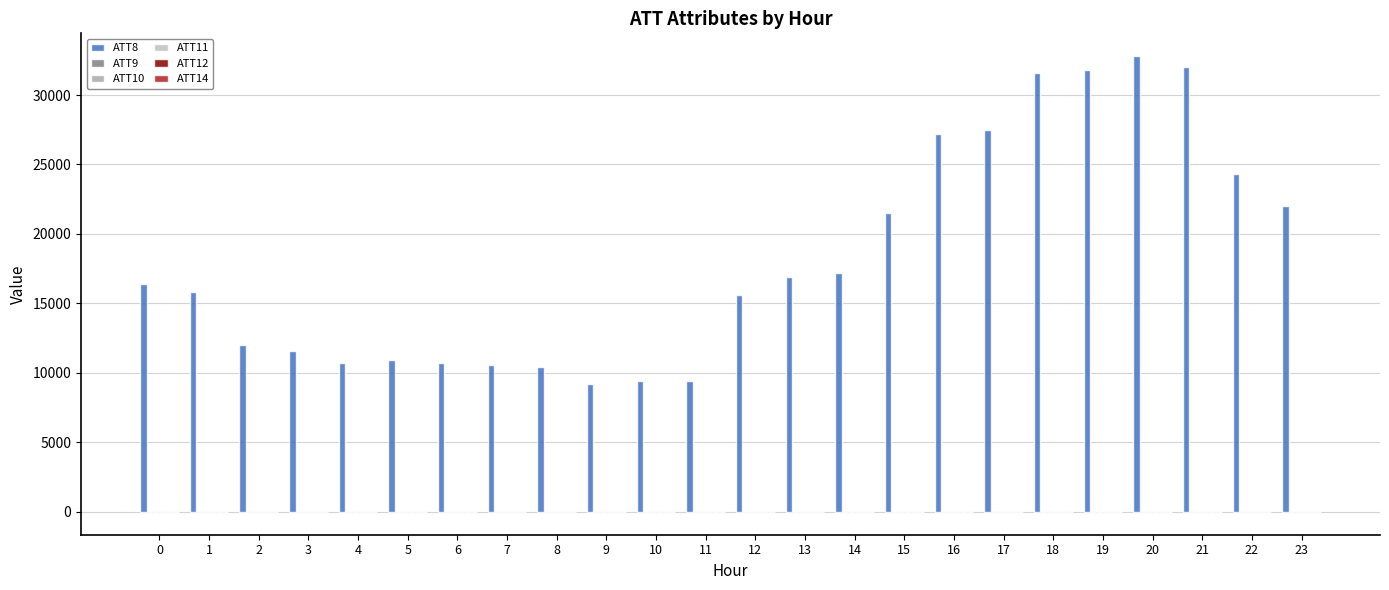

At which category does the chart reach its peak across all series?

20